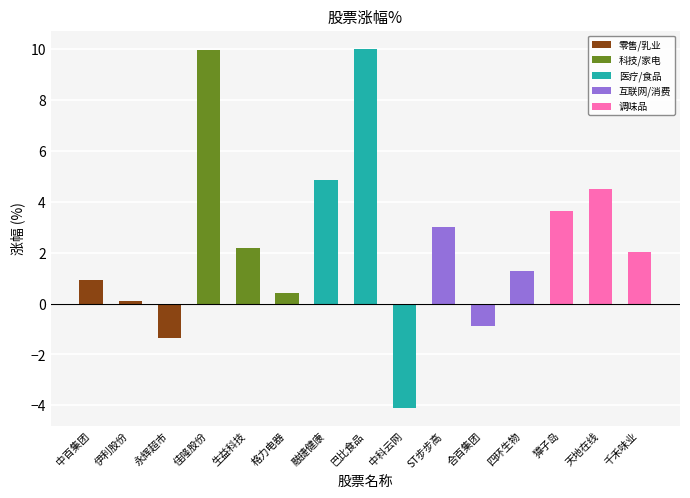

Between 融捷健康 and 合百集团, which is larger?

融捷健康